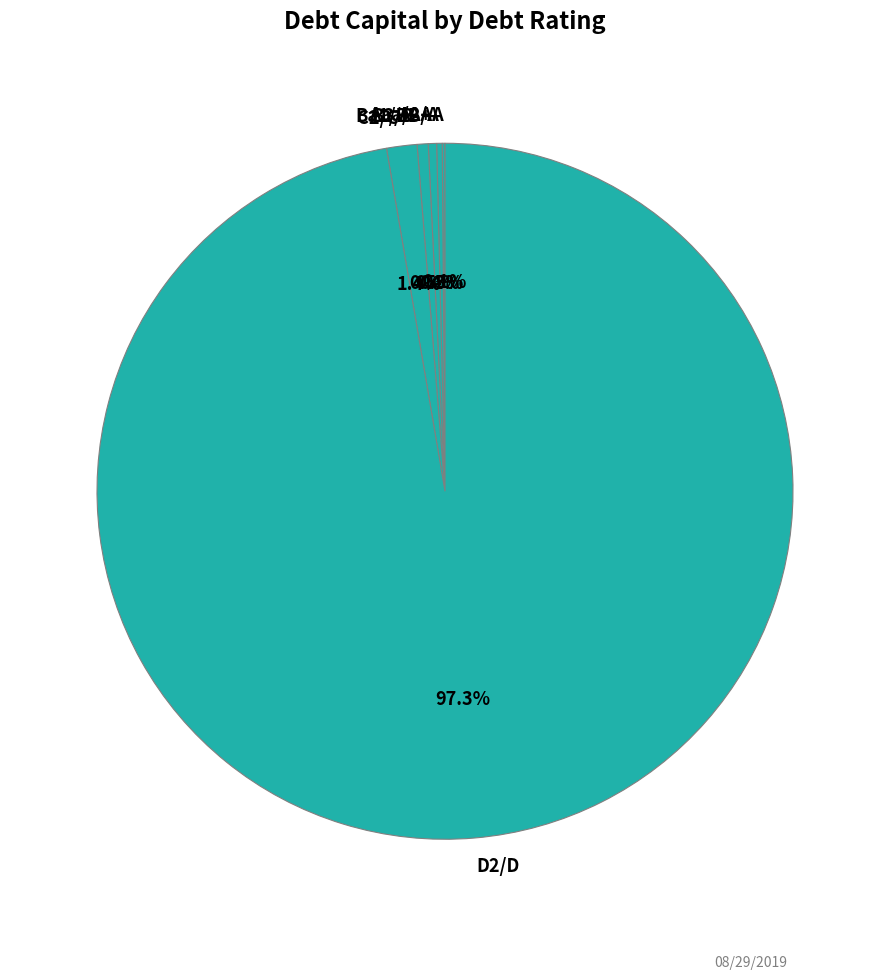

What is the largest slice in the pie chart?

D2/D